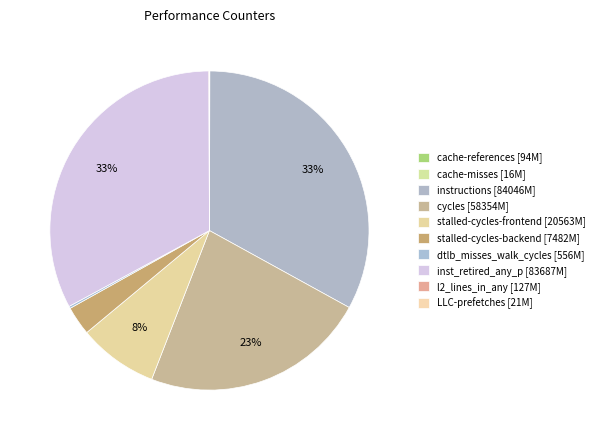

What is the largest slice in the pie chart?

instructions